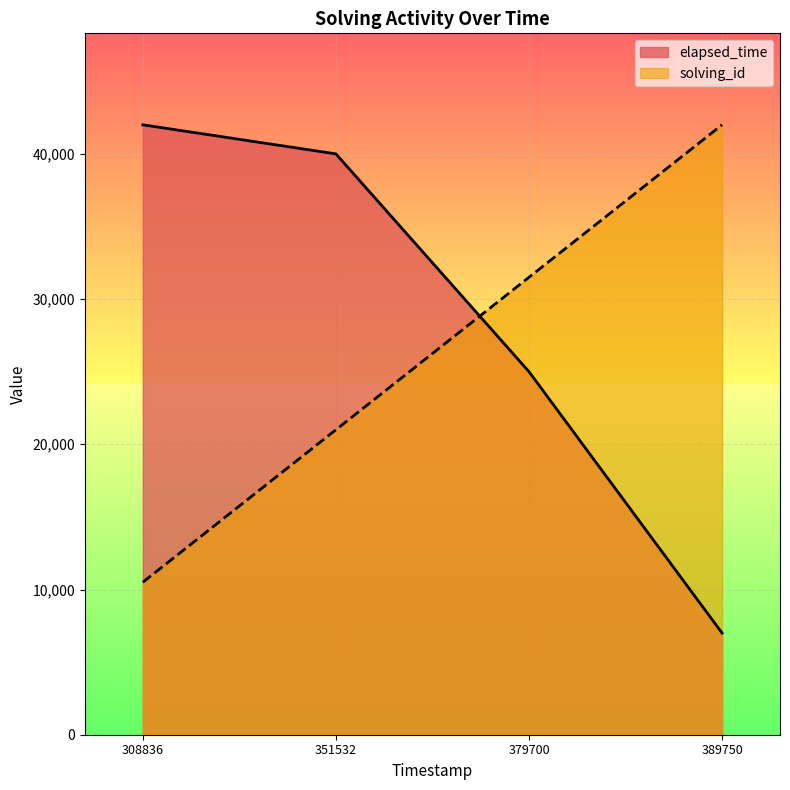

Does the chart display data point markers on the line(s)?

No